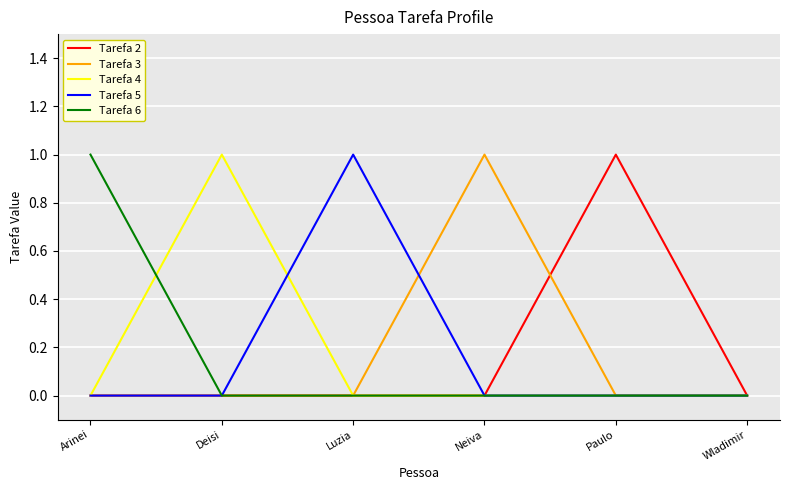

The value of Tarefa 4 at Paulo is 1. True or false?

False